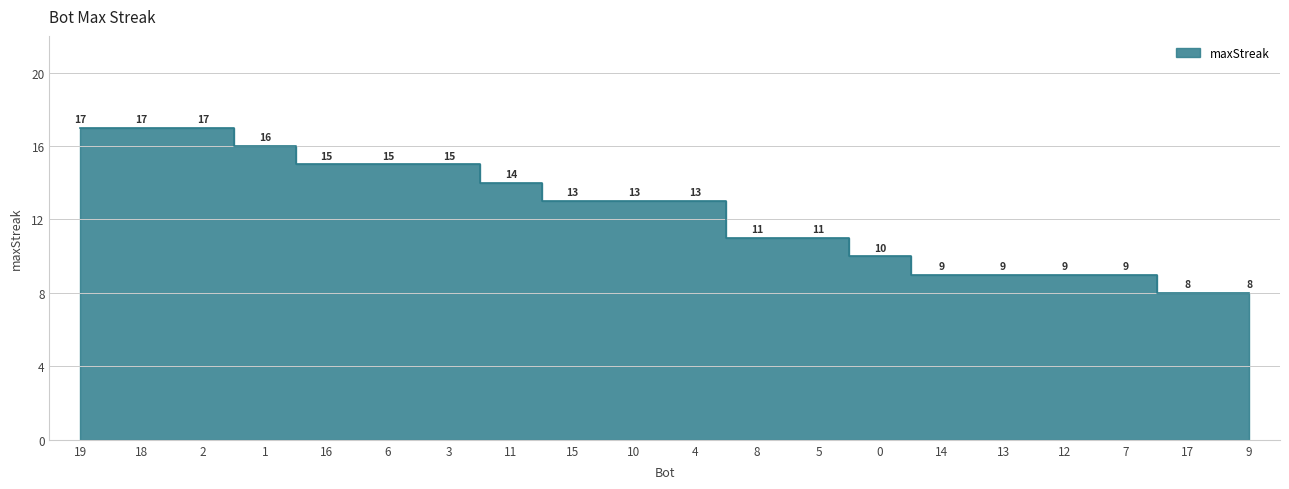

What is the label of the 5th point from the right?

13